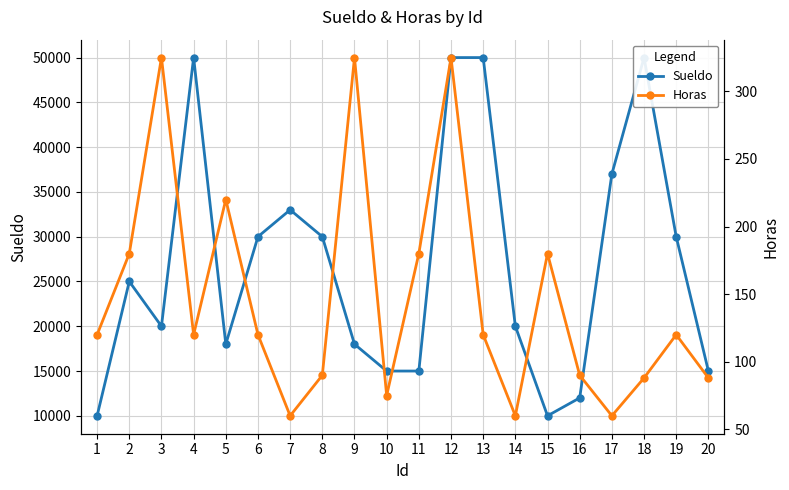

At which category is the sum across all series the highest?

12